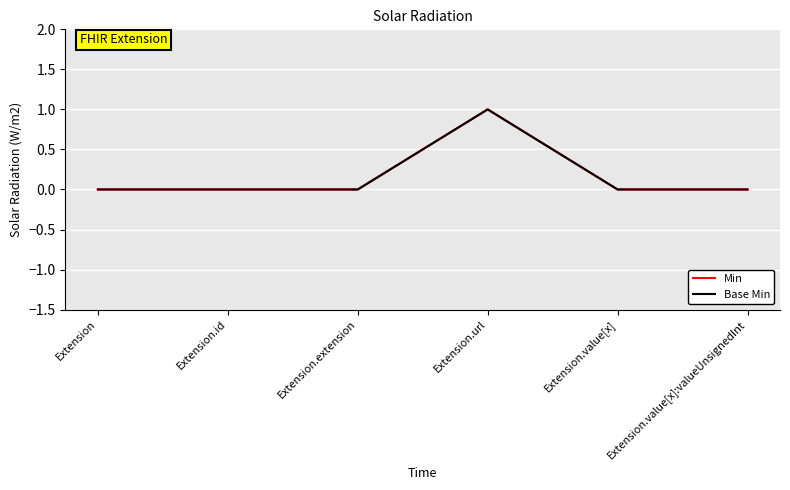

Does the chart have visible grid lines?

Yes